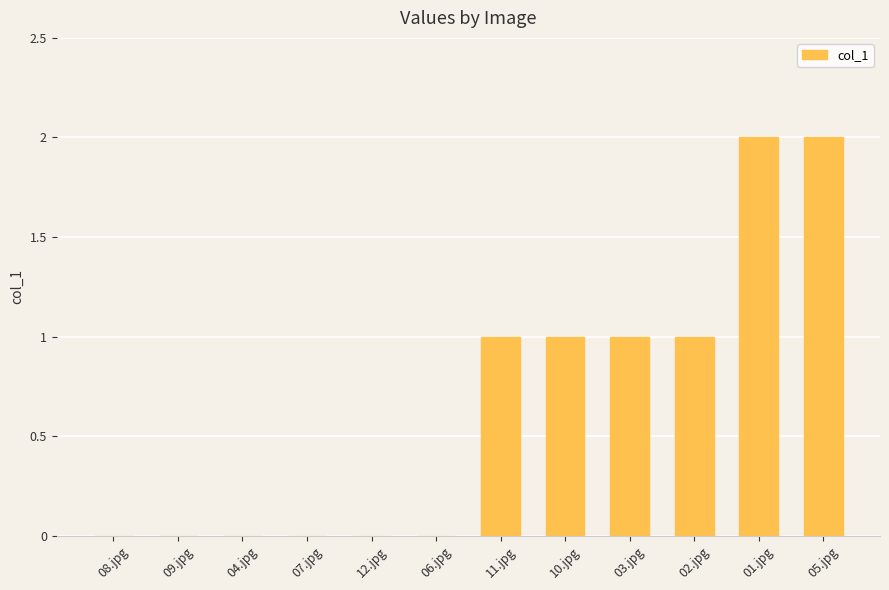

Is it true that the value at 04.jpg is 1?

False